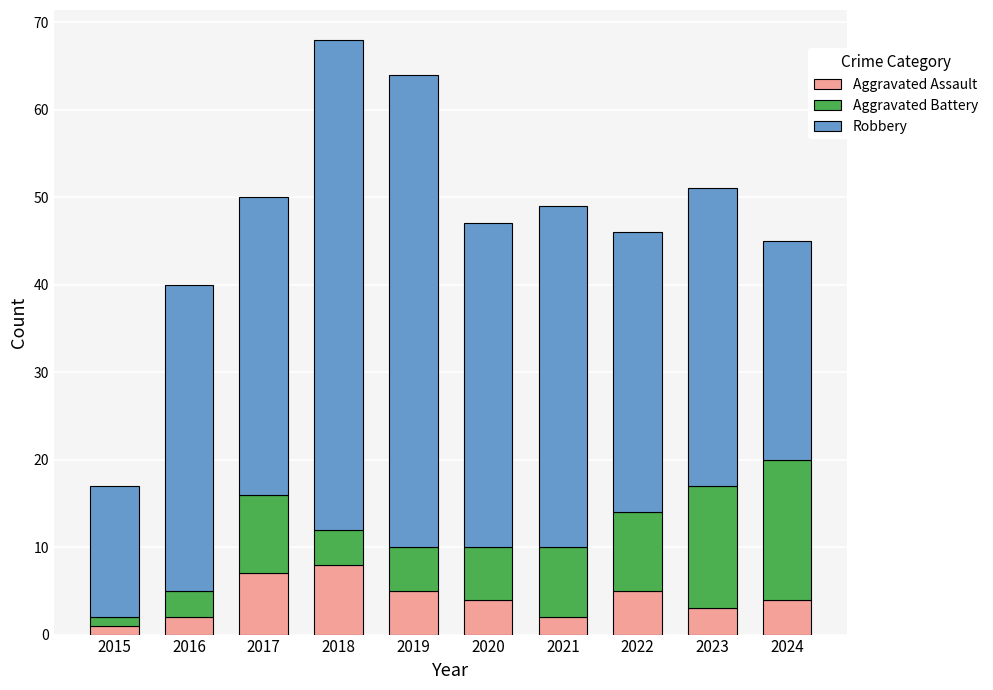

What is the total value across all series at 2022?

46